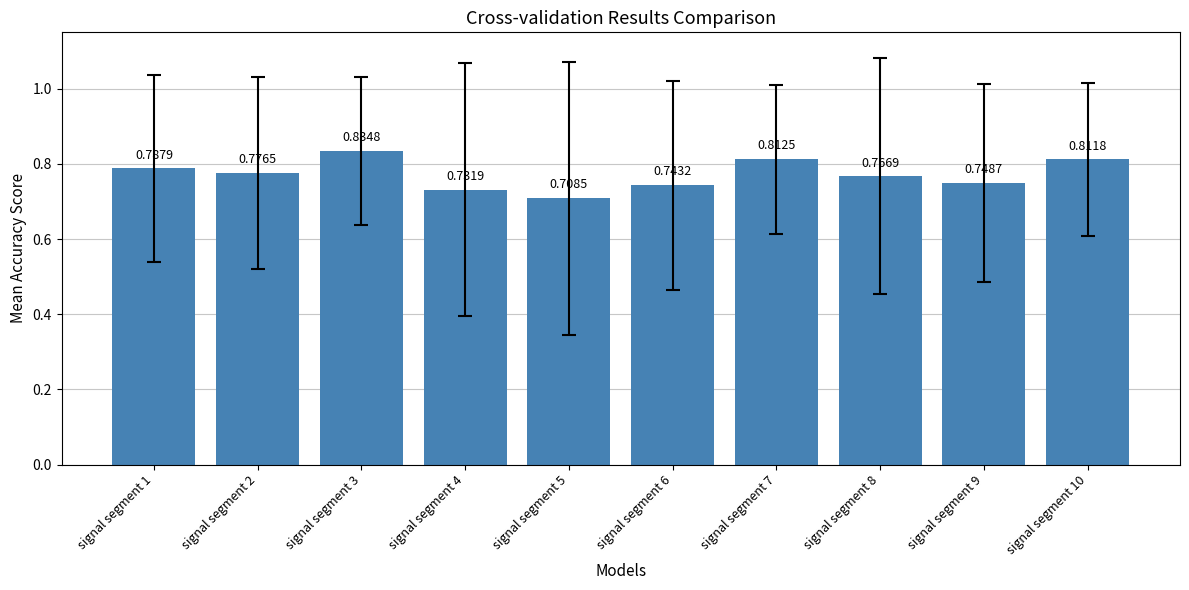

List the labels in order of value, largest first.

signal segment 3, signal segment 7, signal segment 10, signal segment 1, signal segment 2, signal segment 8, signal segment 9, signal segment 6, signal segment 4, signal segment 5